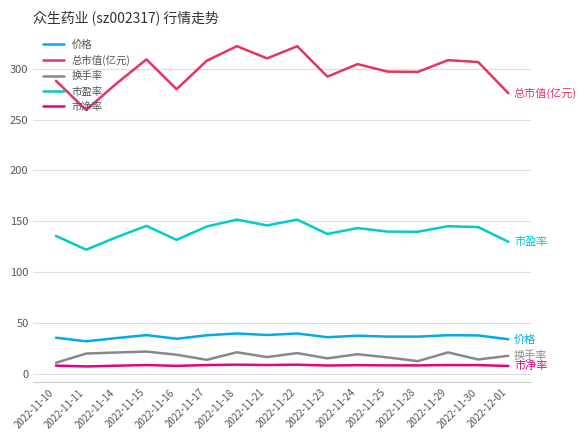

What is the minimum value shown in the chart?

7.2